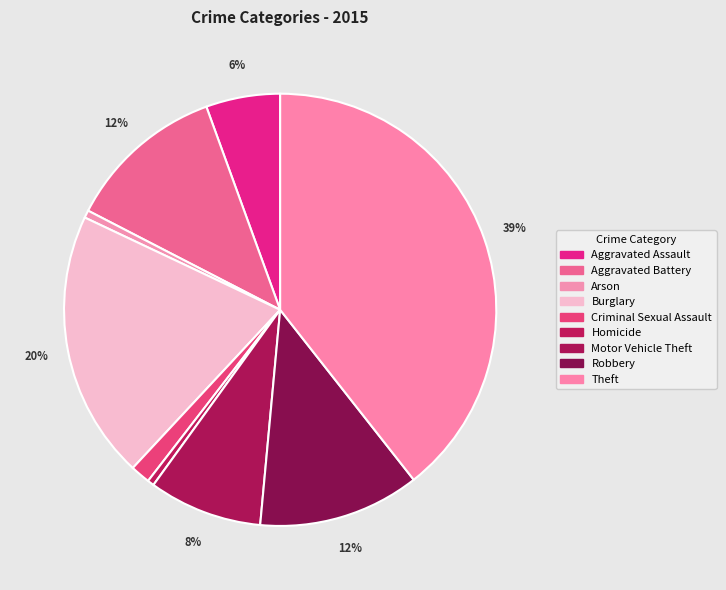

Combined, what portion of the pie is Theft and Aggravated Battery?

51.3%